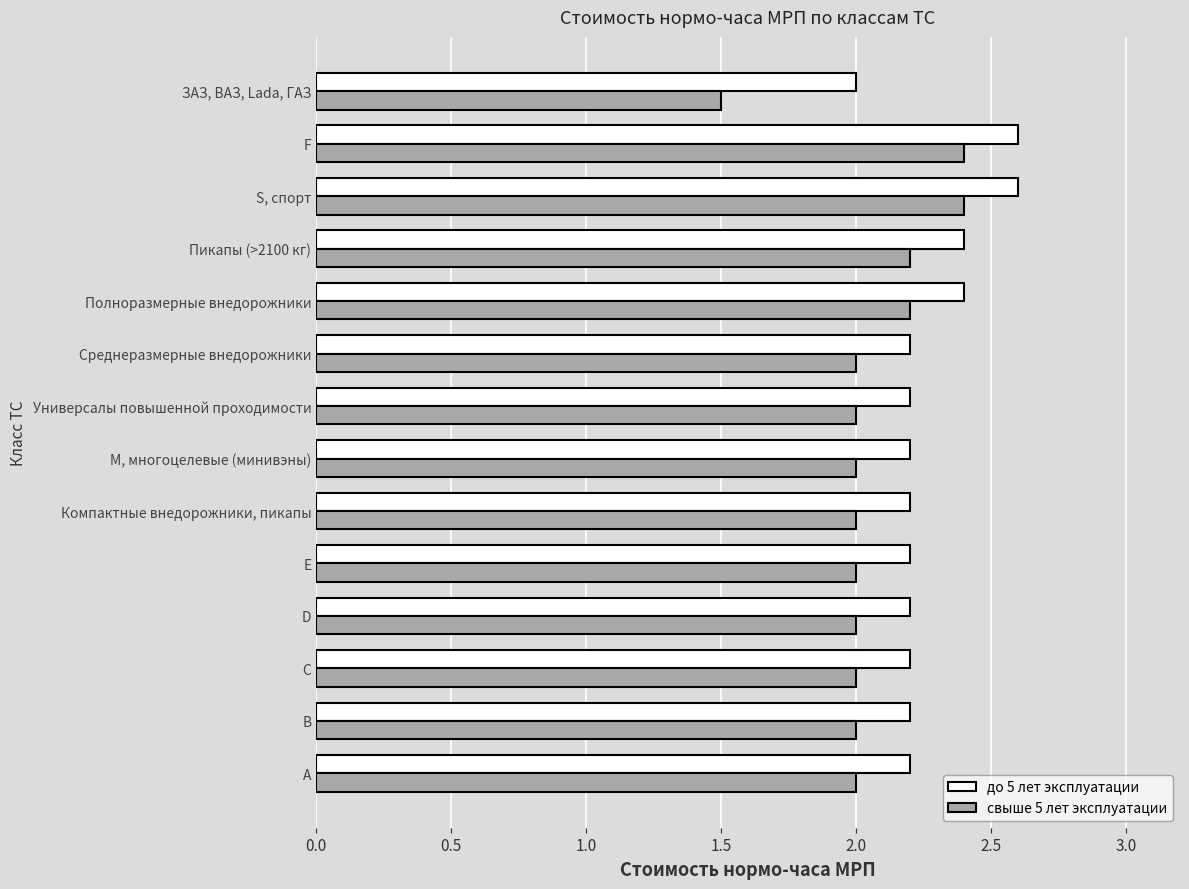

Where is свыше 5 лет эксплуатации nearest to the value 1?

ЗАЗ, ВАЗ, Lada, ГАЗ